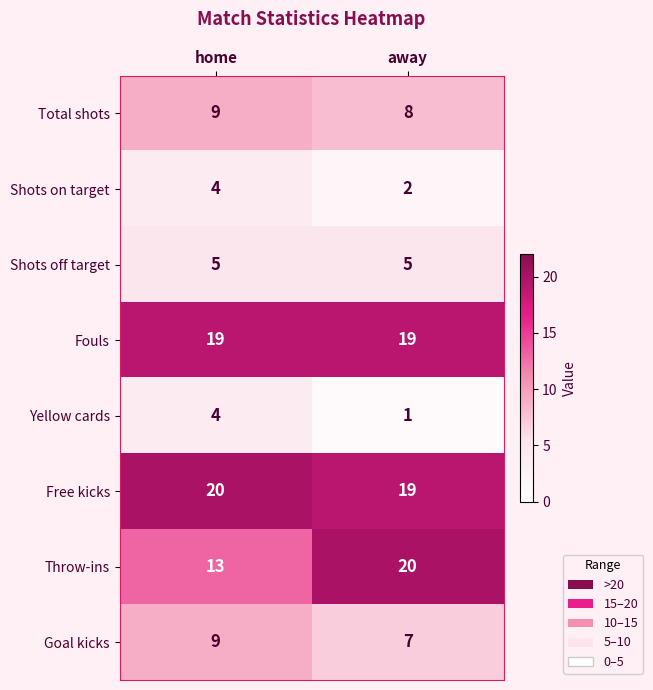

Read the Total shots value at home.

9